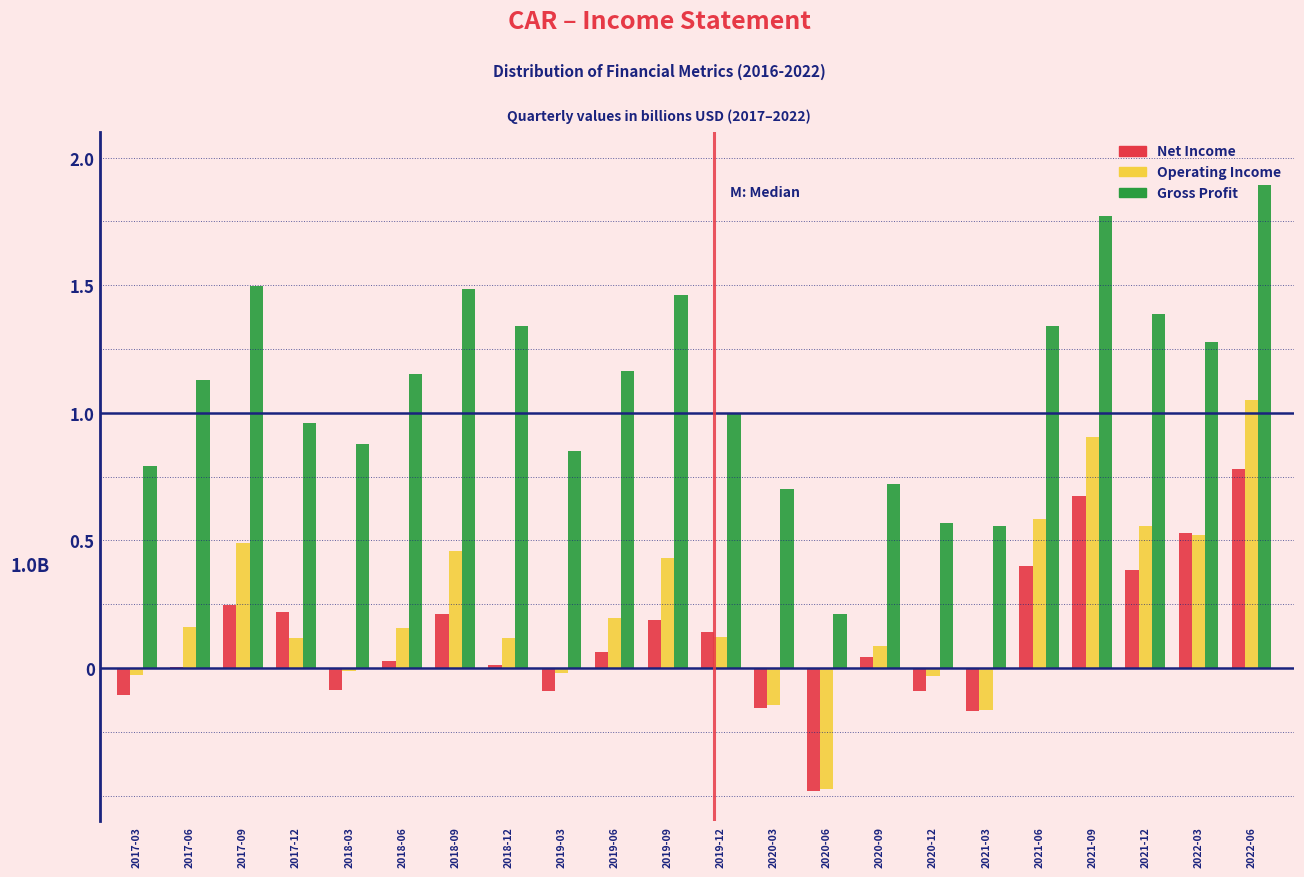

Is the value of Net Income at 2019-09 greater than the value of Operating Income at 2018-09?

No